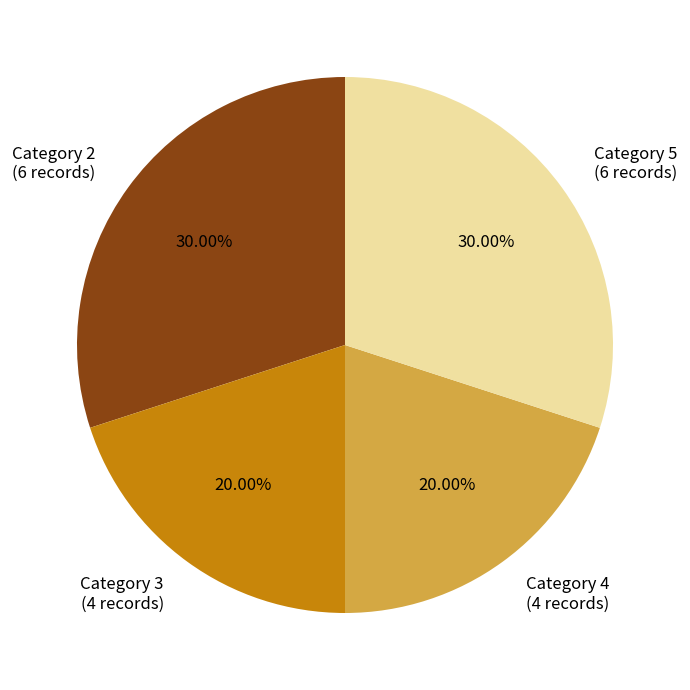

Is there any slice that represents more than half of the pie?

No